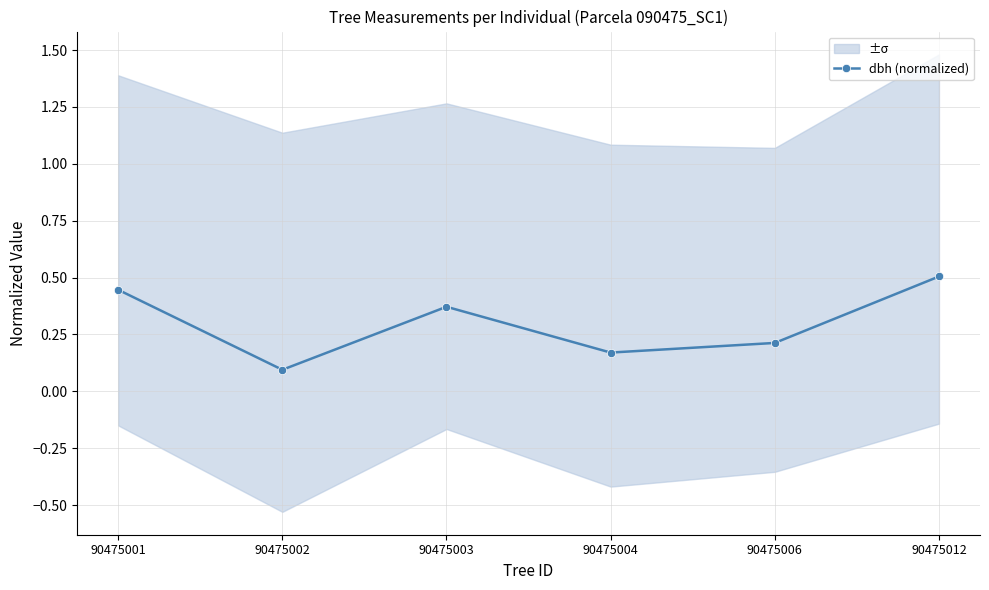

Which label corresponds to the smallest value in the chart?

90475002